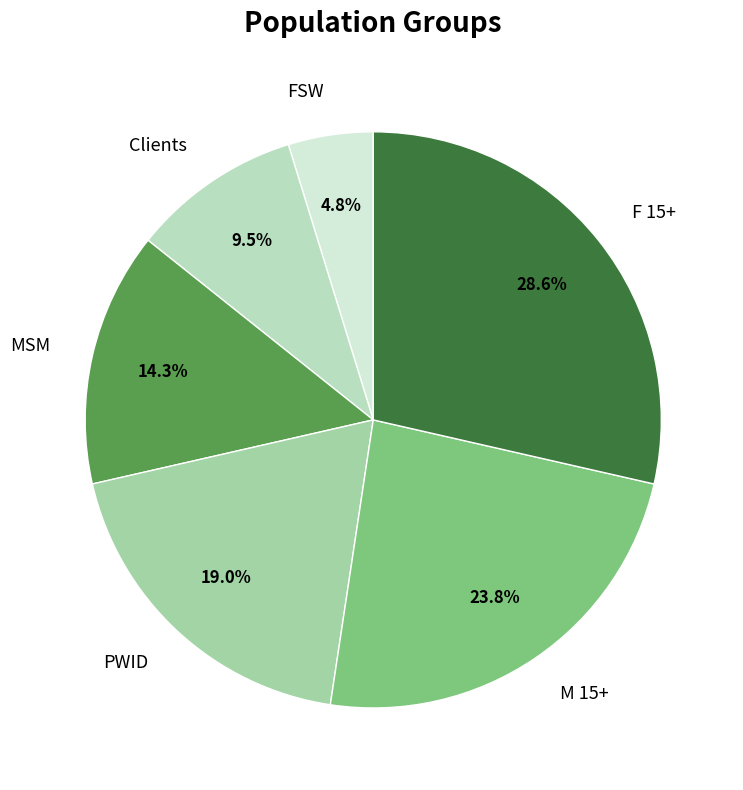

Combined, do PWID and MSM account for over 50%?

No